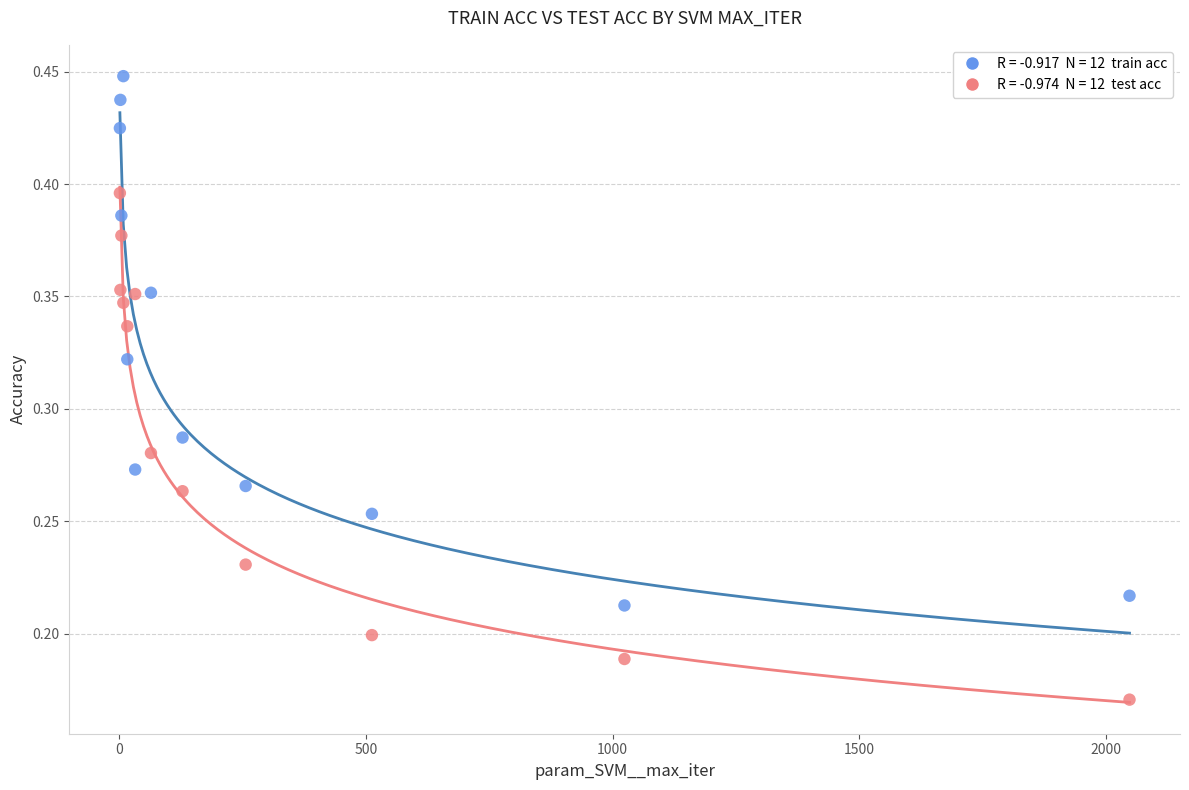

Across all data points, what is the range of X values (max minus min)?

2047.0